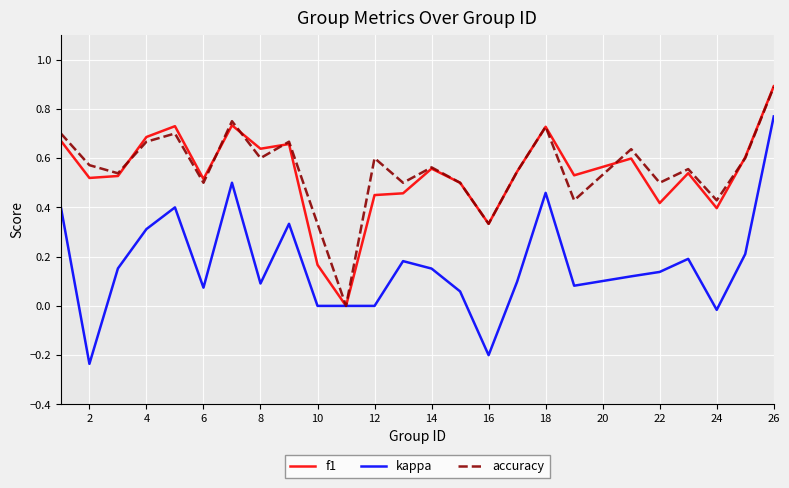

Which series has the widest spread of values?

kappa